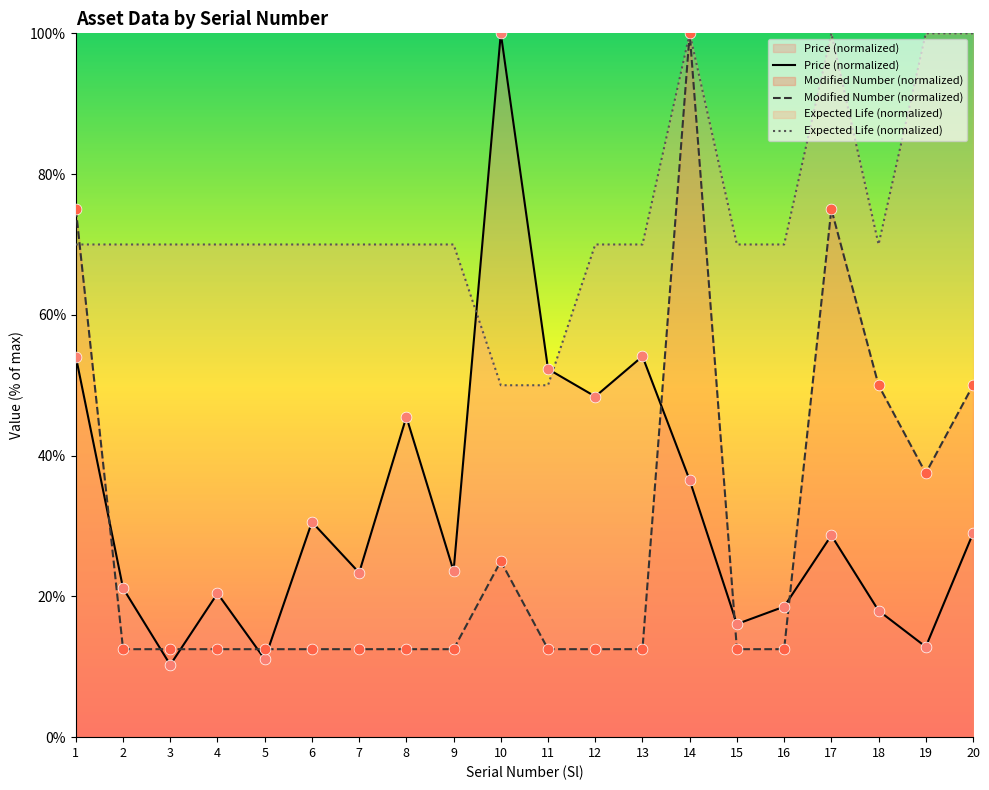

At how many categories does at least one series exceed 68?

19